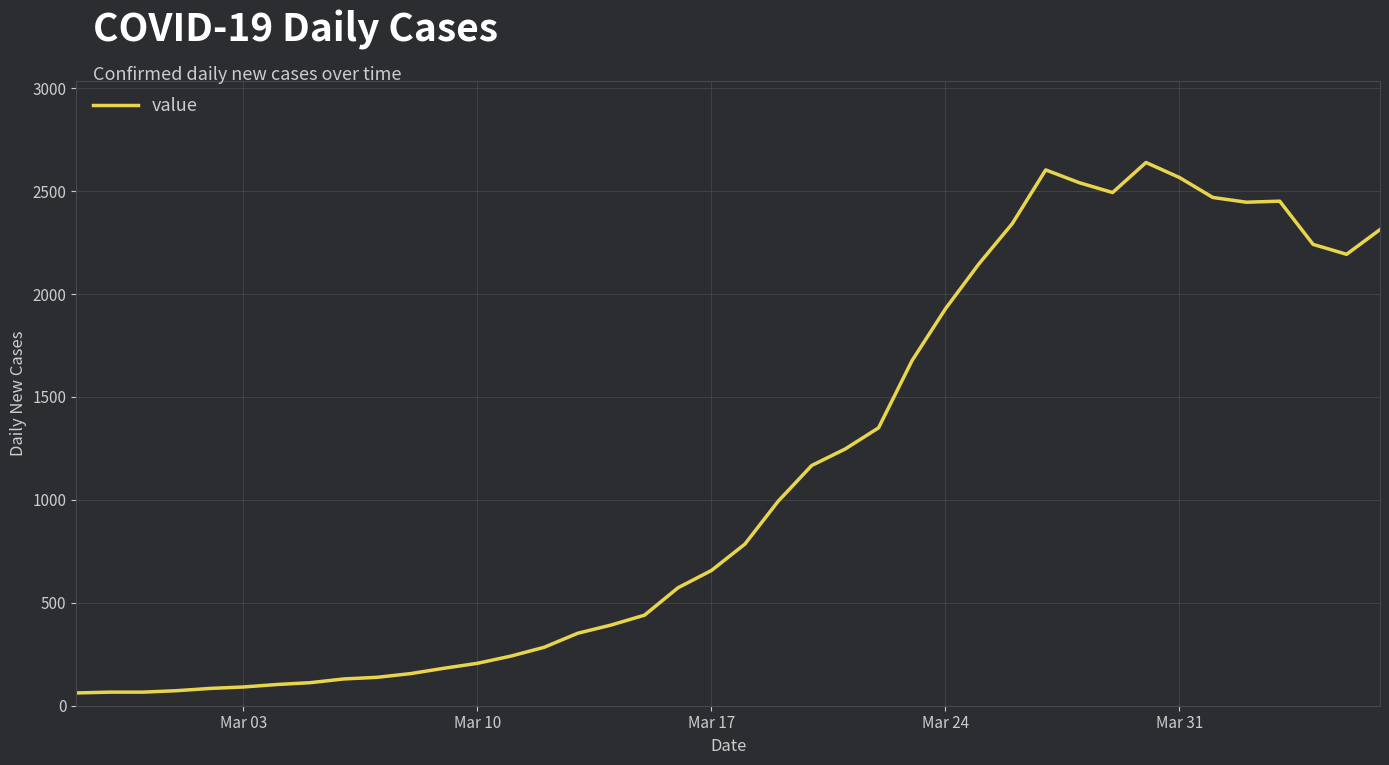

What is the greatest value displayed?

2639